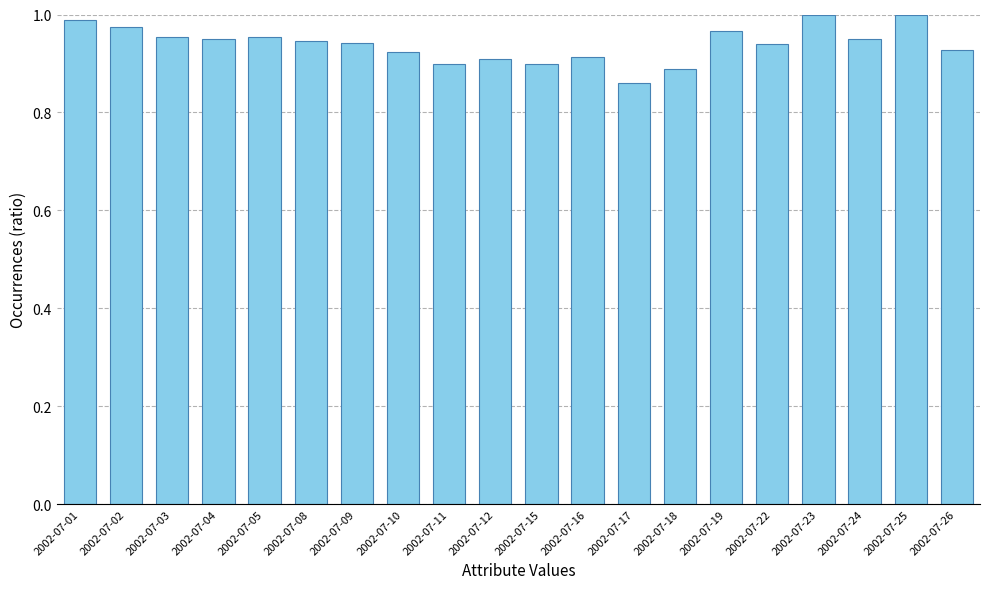

Which label corresponds to the smallest value in the chart?

2002-07-17